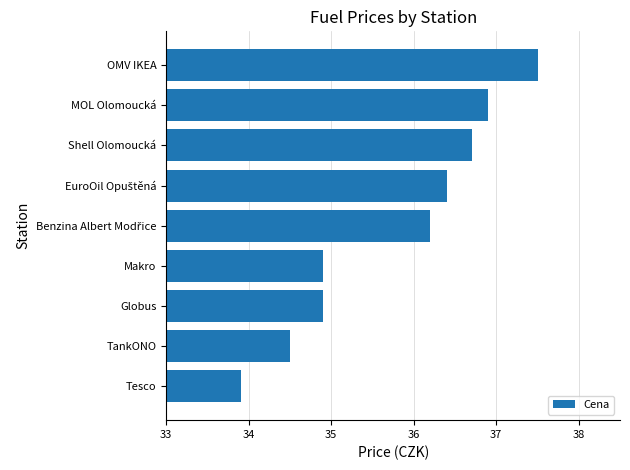

Between OMV IKEA and Shell Olomoucká, which is larger?

OMV IKEA